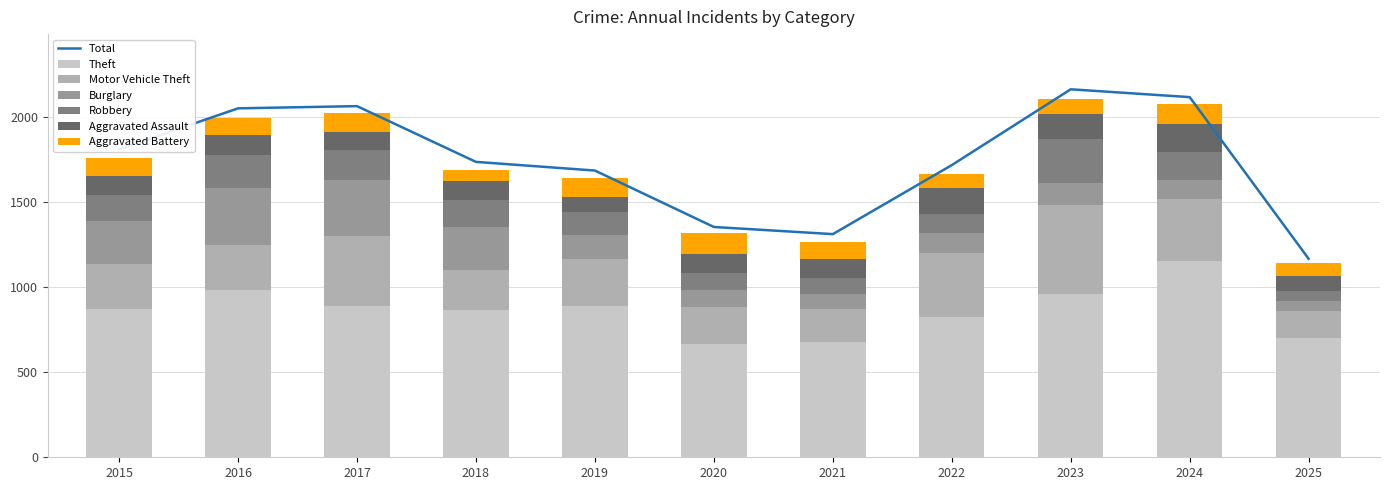

What is the difference between the maximum and minimum values in the Motor Vehicle Theft series?

363